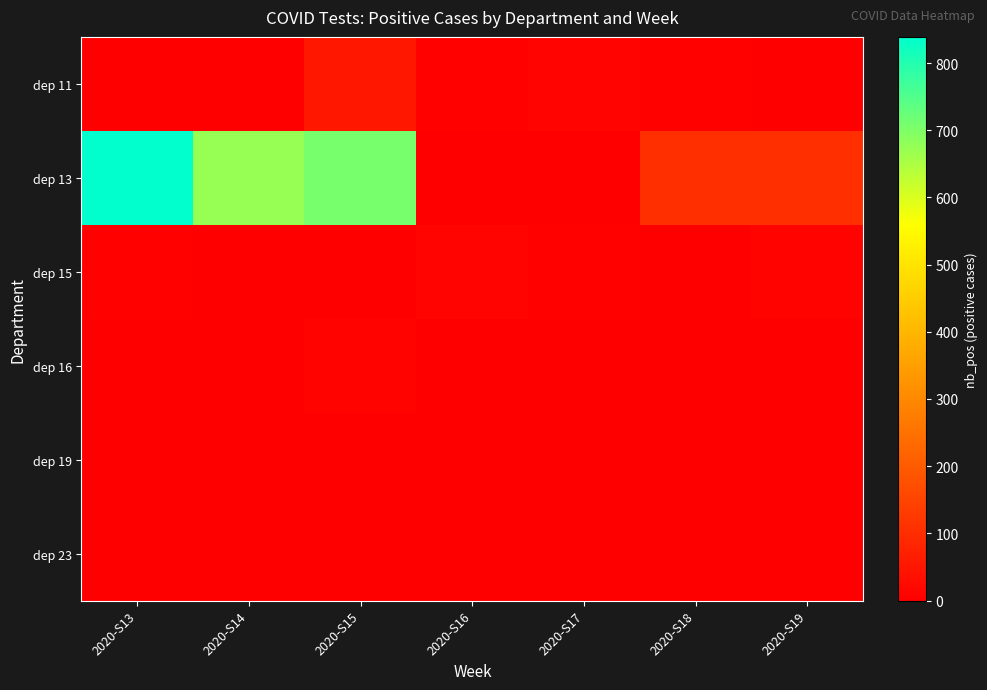

Reading right to left, transcribe all the data shown in this chart.

dep 11: 2020-S19=3	2020-S18=6	2020-S17=10	2020-S16=5	2020-S15=53	2020-S14=0	2020-S13=0
dep 13: 2020-S19=104	2020-S18=106	2020-S17=0	2020-S16=0	2020-S15=707	2020-S14=673	2020-S13=839
dep 15: 2020-S19=9	2020-S18=2	2020-S17=7	2020-S16=11	2020-S15=2	2020-S14=0	2020-S13=6
dep 16: 2020-S19=0	2020-S18=0	2020-S17=0	2020-S16=0	2020-S15=9	2020-S14=0	2020-S13=0
dep 19: 2020-S19=0	2020-S18=0	2020-S17=0	2020-S16=1	2020-S15=0	2020-S14=0	2020-S13=0
dep 23: 2020-S19=0	2020-S18=0	2020-S17=0	2020-S16=0	2020-S15=0	2020-S14=2	2020-S13=0